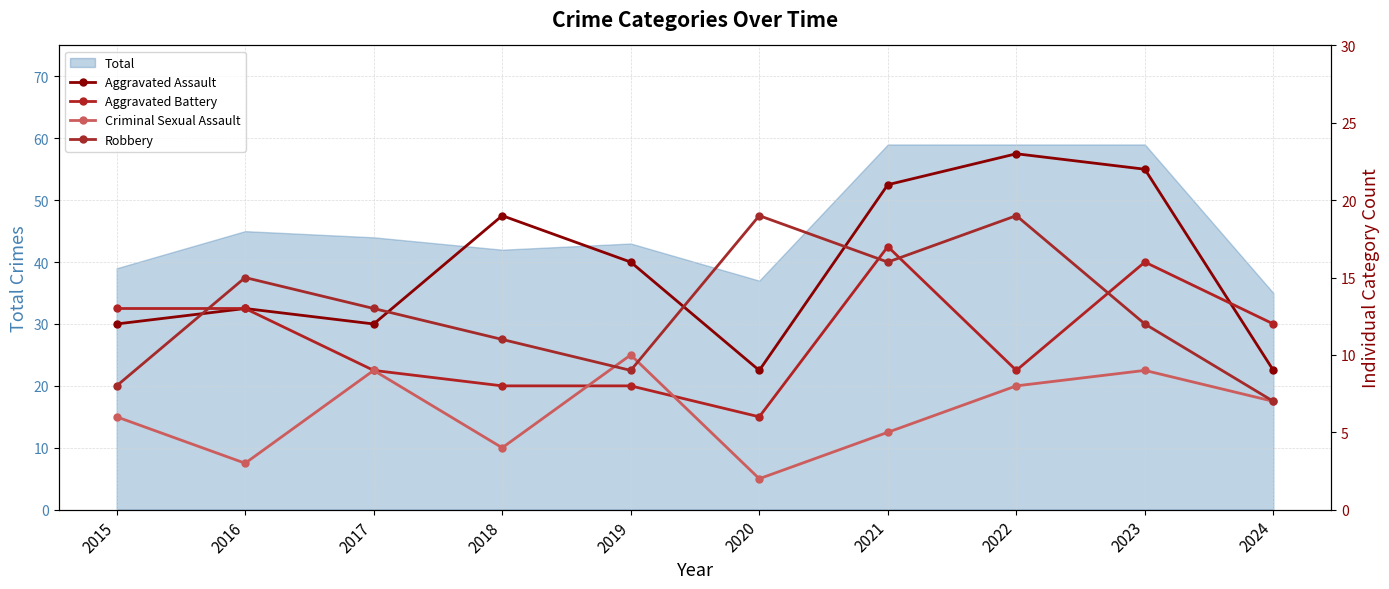

What is the smallest value displayed?

2